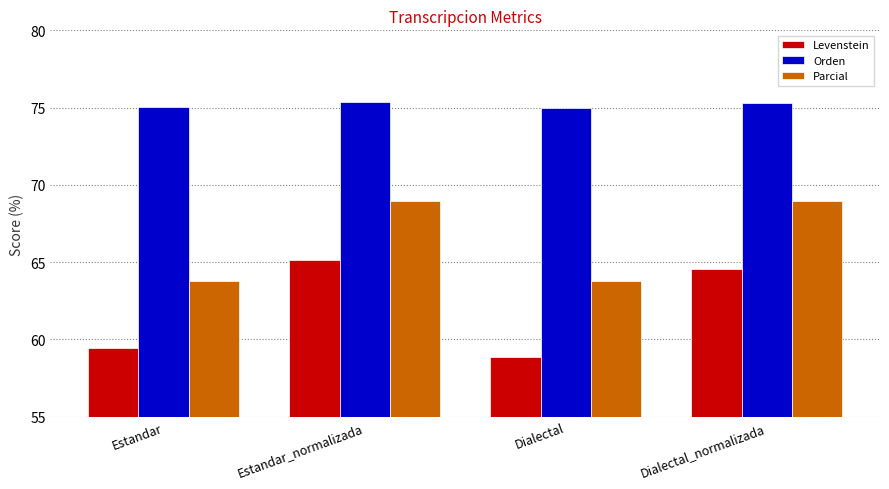

What is the maximum value for Parcial?

68.9